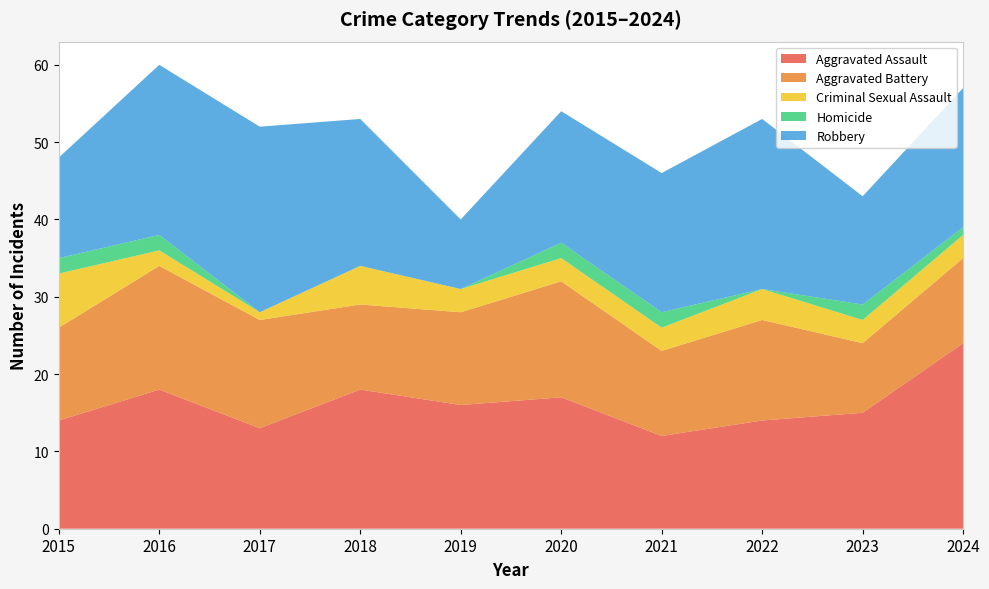

Reading left to right, transcribe all the data shown in this chart.

Aggravated Assault: 14	18	13	18	16	17	12	14	15	24
Aggravated Battery: 12	16	14	11	12	15	11	13	9	11
Criminal Sexual Assault: 7	2	1	5	3	3	3	4	3	3
Homicide: 2	2	0	0	0	2	2	0	2	1
Robbery: 13	22	24	19	9	17	18	22	14	18